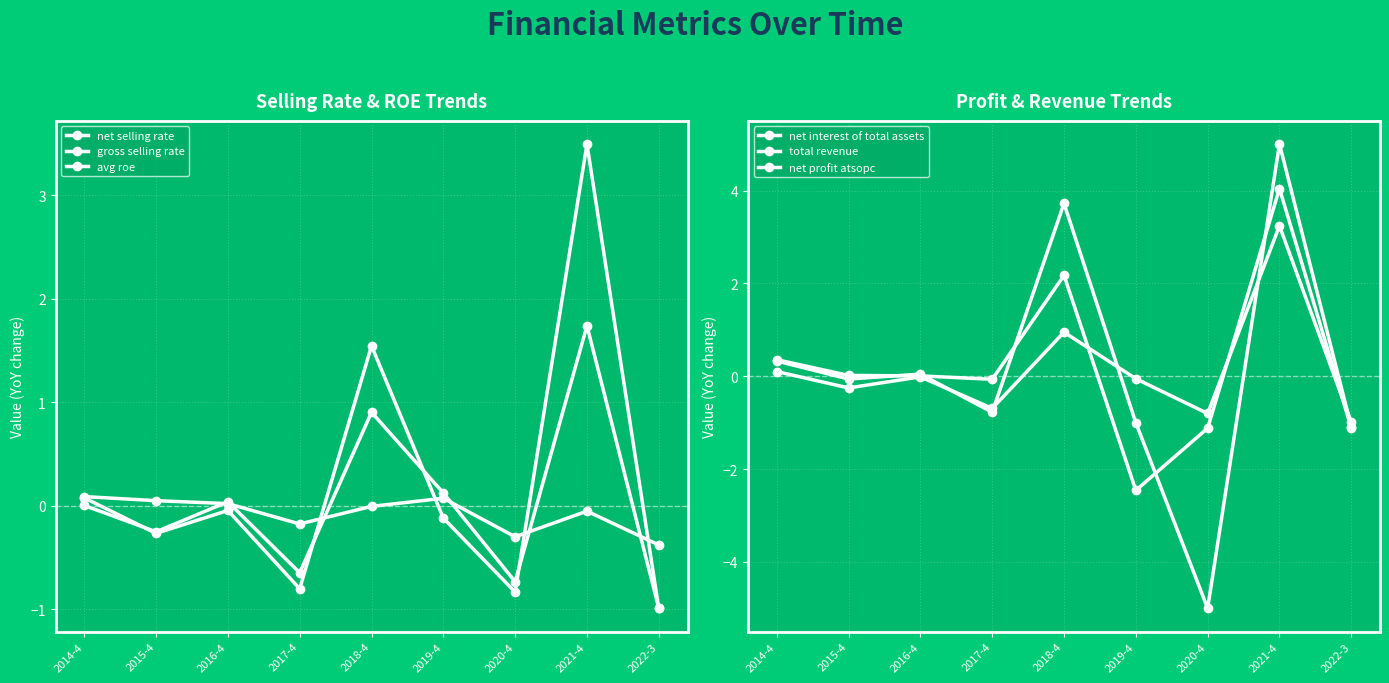

Which series changed the most between 2014-4 and 2020-4?

net profit atsopc